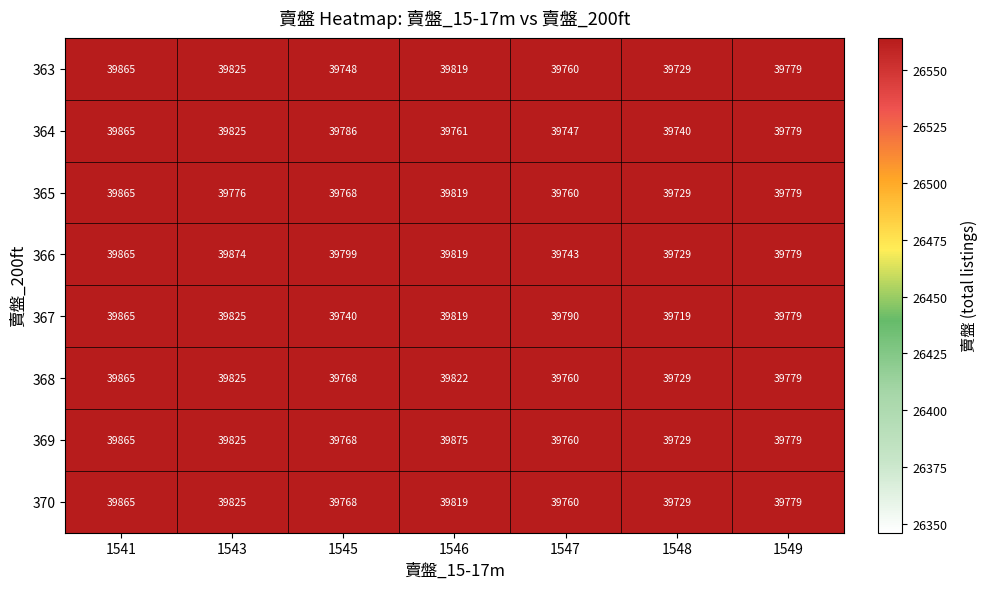

Where is 368 nearest to the value 39797?

1549